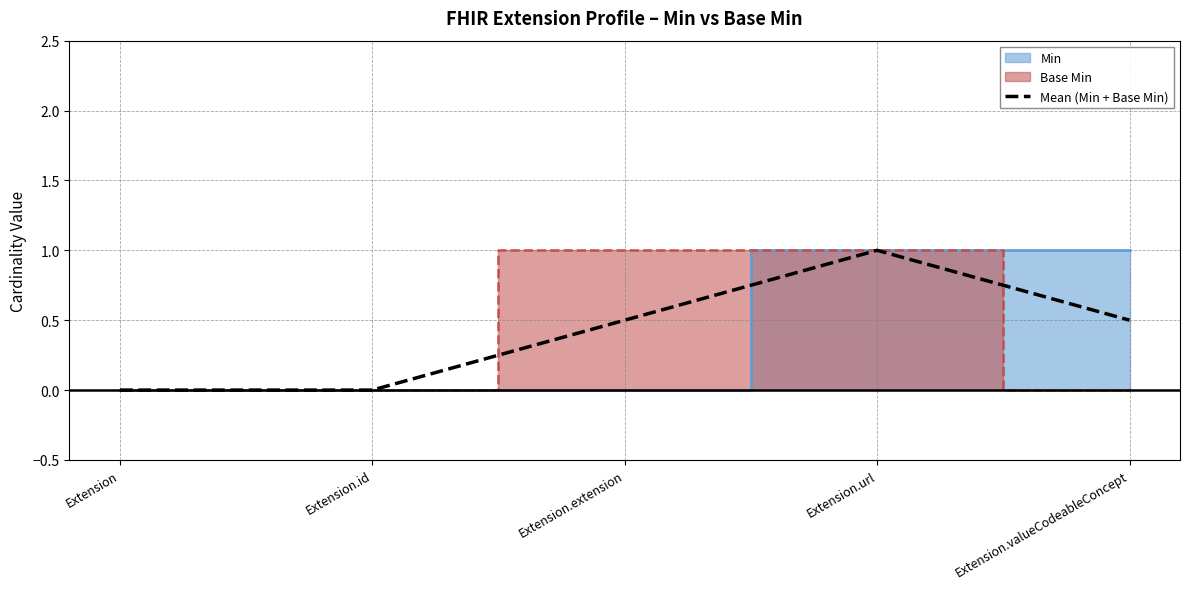

True or false: the data shows 0.5 at Extension.valueCodeableConcept.

True